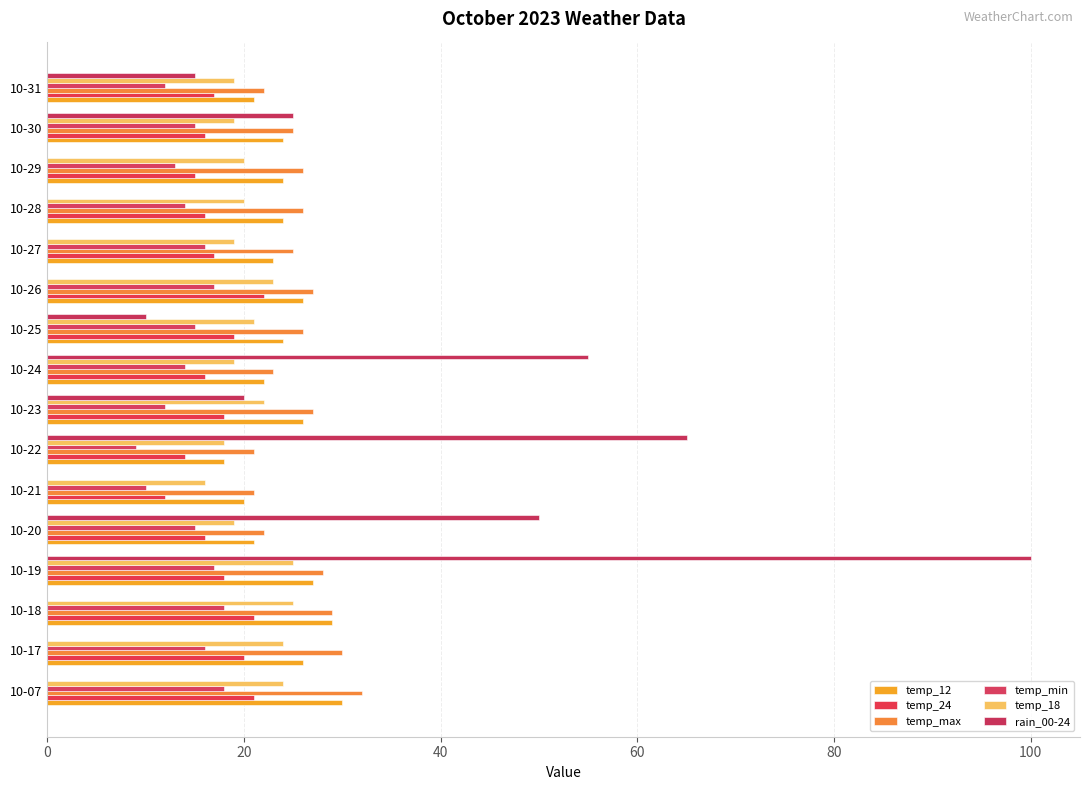

Reading left to right, list all the values displayed in this chart.

temp_12: 30	26	29	27	21	20	18	26	22	24	26	23	24	24	24	21
temp_24: 21	20	21	18	16	12	14	18	16	19	22	17	16	15	16	17
temp_max: 32	30	29	28	22	21	21	27	23	26	27	25	26	26	25	22
temp_min: 18	16	18	17	15	10	9	12	14	15	17	16	14	13	15	12
temp_18: 24	24	25	25	19	16	18	22	19	21	23	19	20	20	19	19
rain_00-24: 0	0	0	100	50	0	65	20	55	10	0	0	0	0	25	15